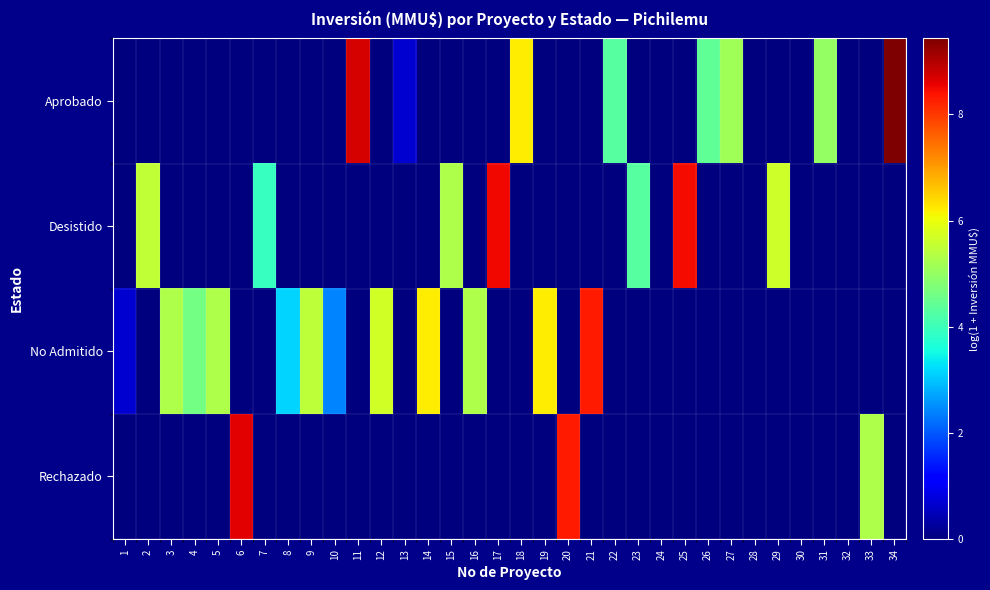

At how many categories does at least one series exceed 6?

10